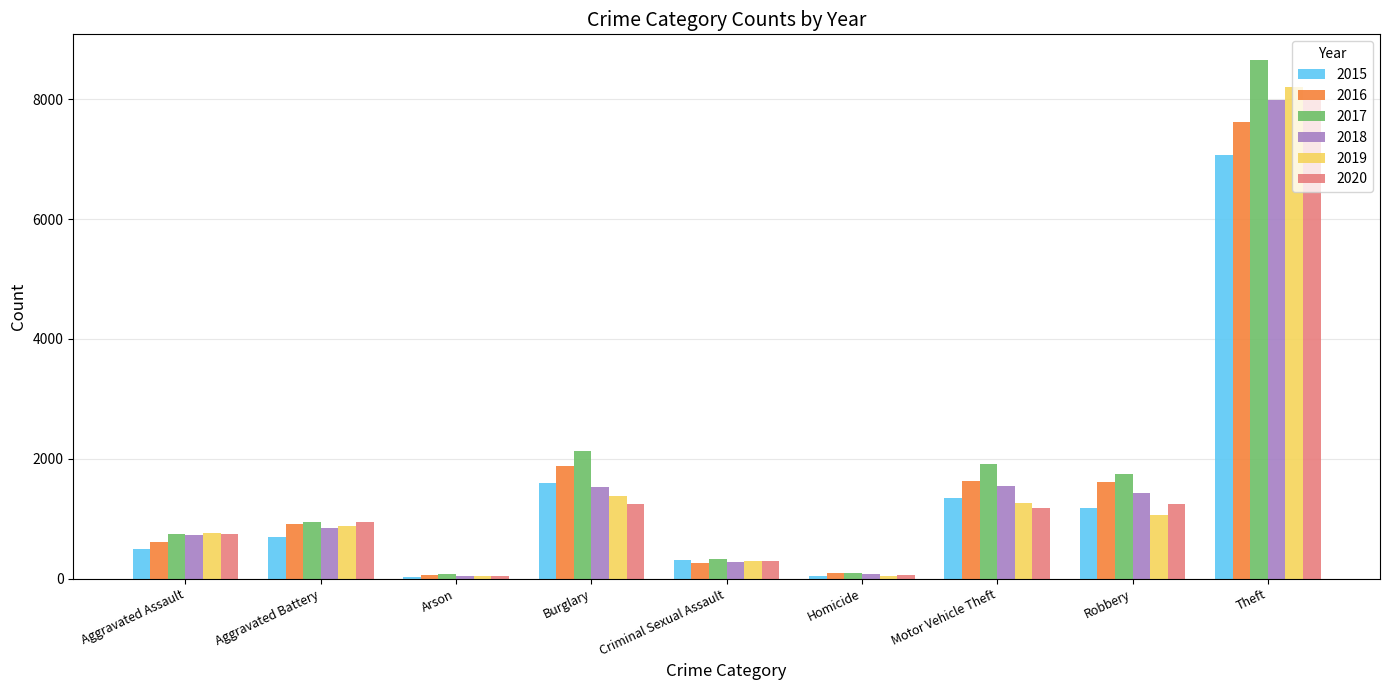

What is the sum of all 2015 values?

12766